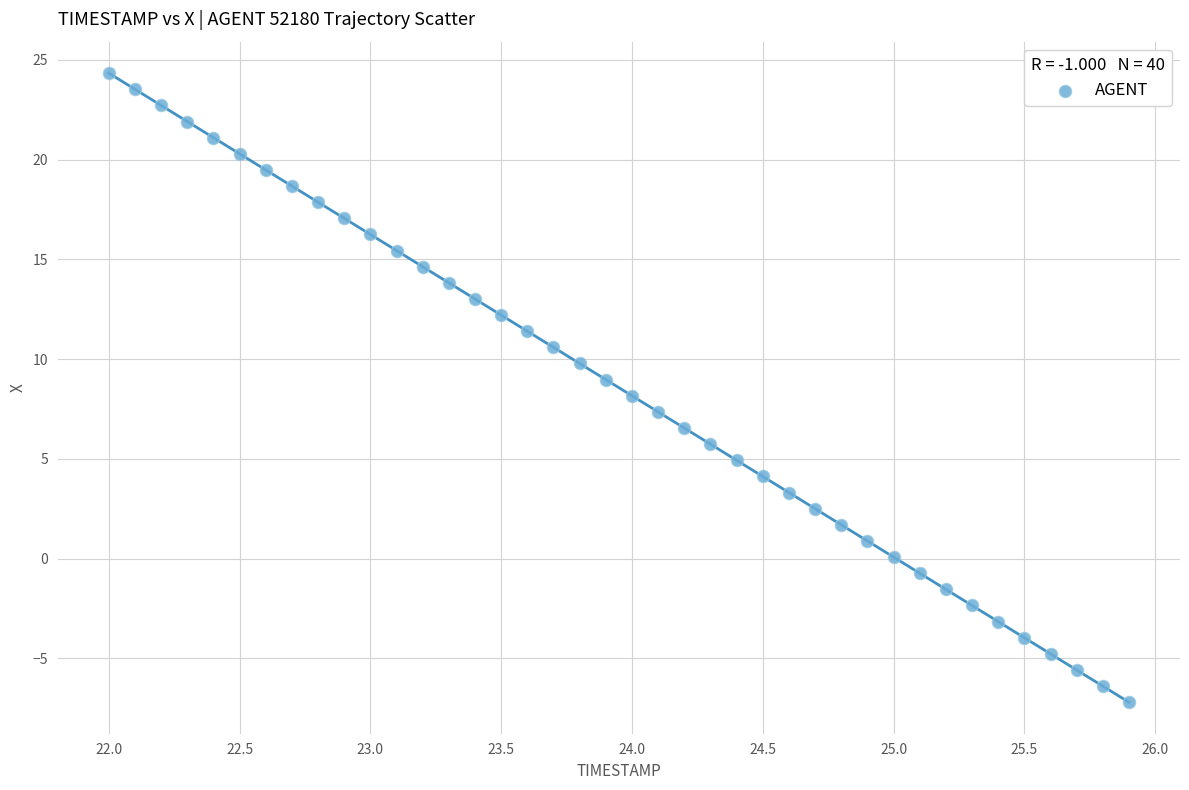

What is the range of X values (max minus min)?

3.9